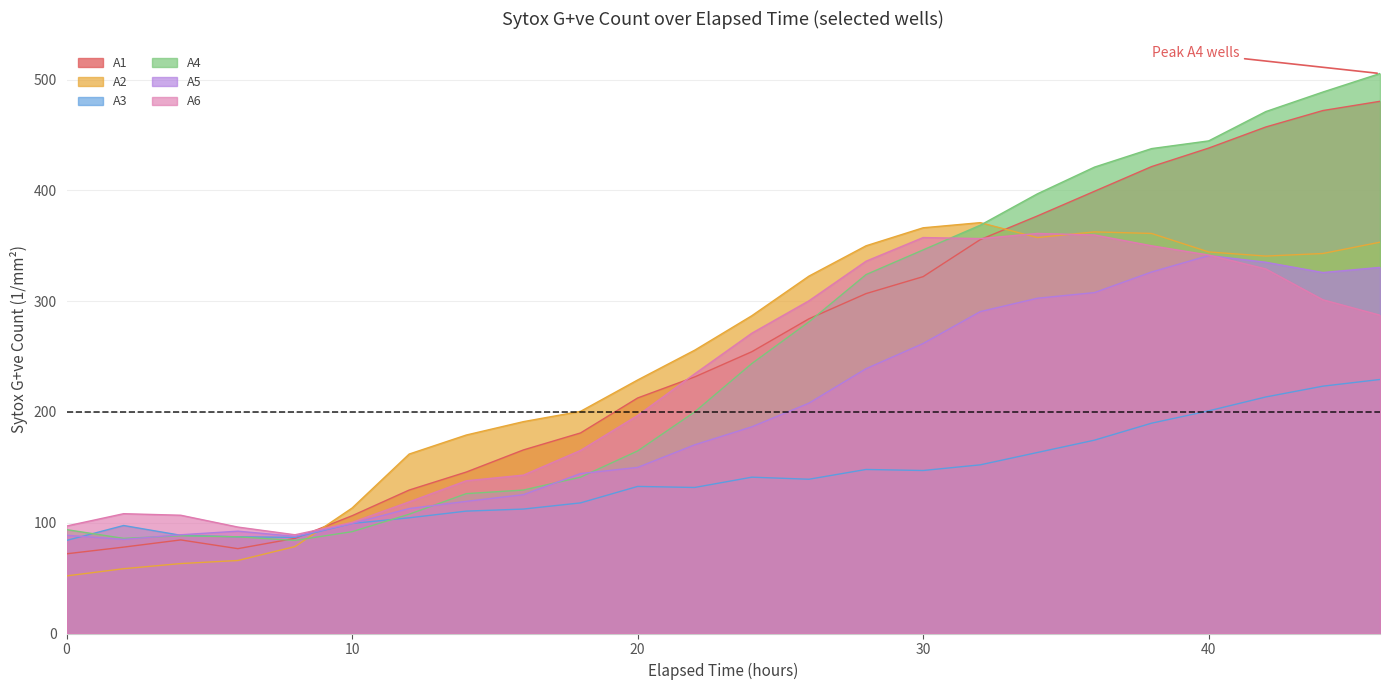

At 38, list the series in order from largest to smallest.

A4, A1, A2, A6, A5, A3